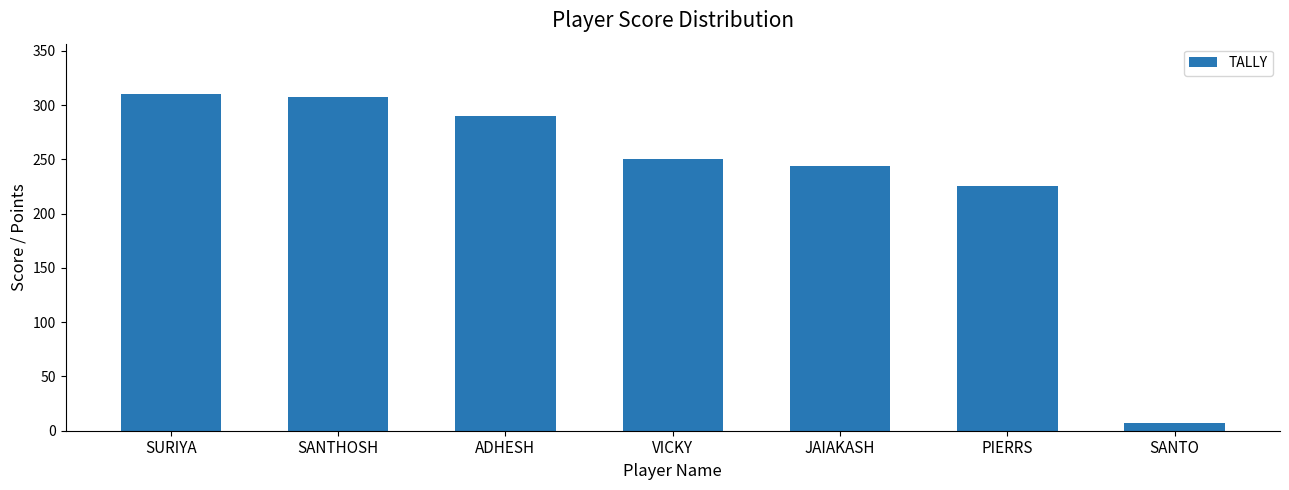

What is the difference between the second highest and second lowest values?

82